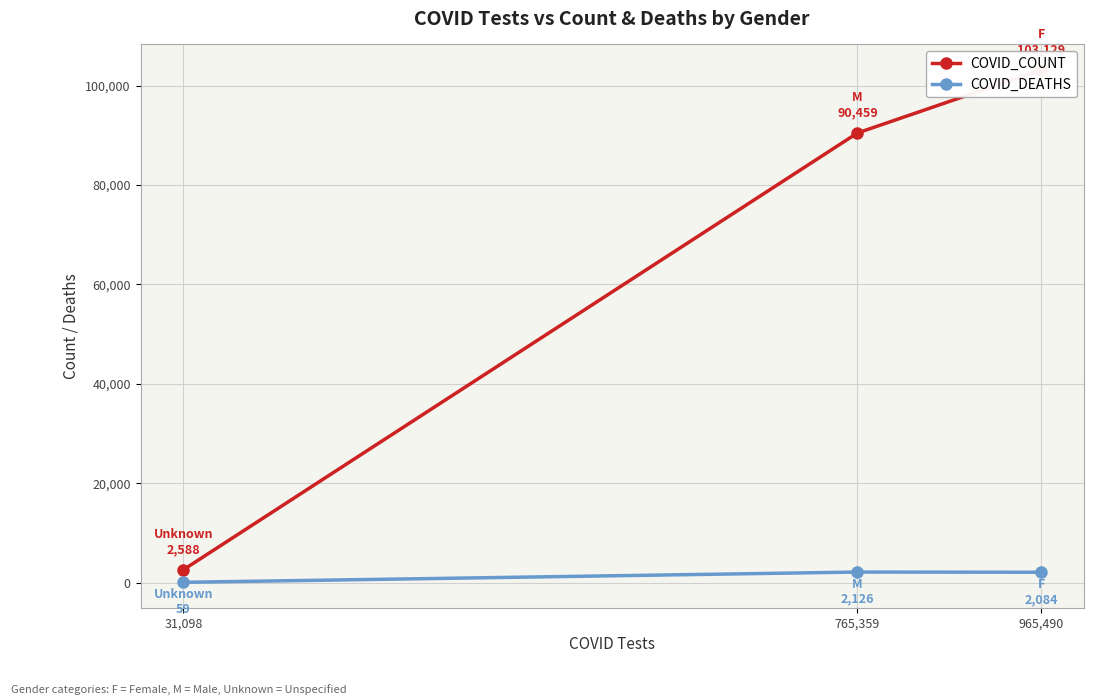

What is the maximum value for COVID_COUNT?

103129